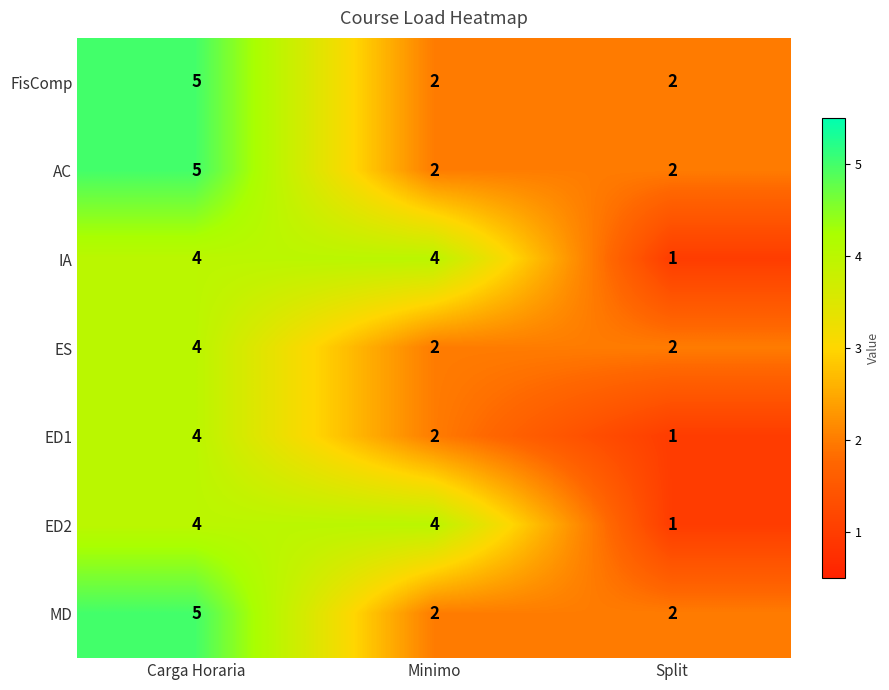

What is the difference between the highest and lowest values at Split?

1